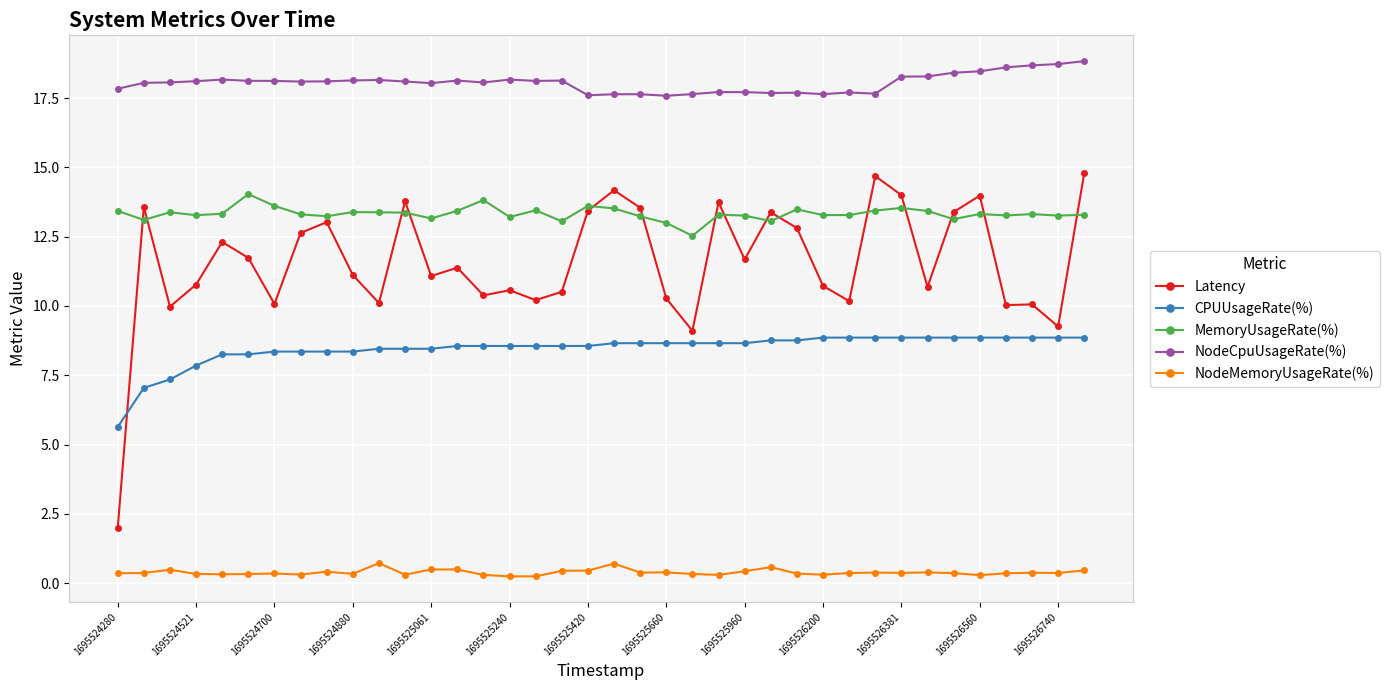

How many data points does each series have?

38